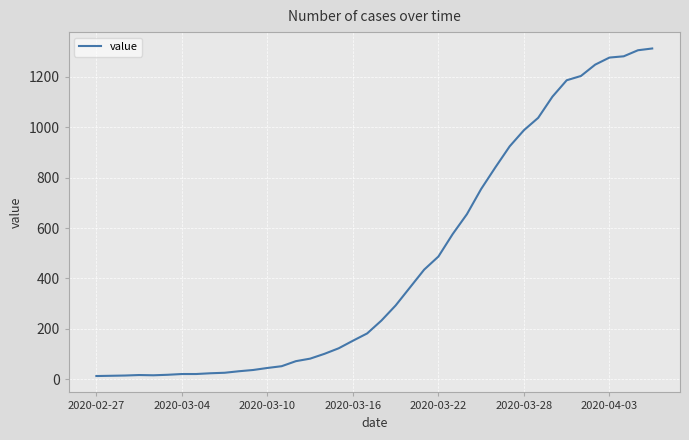

What is the difference between the maximum and minimum values?

1299